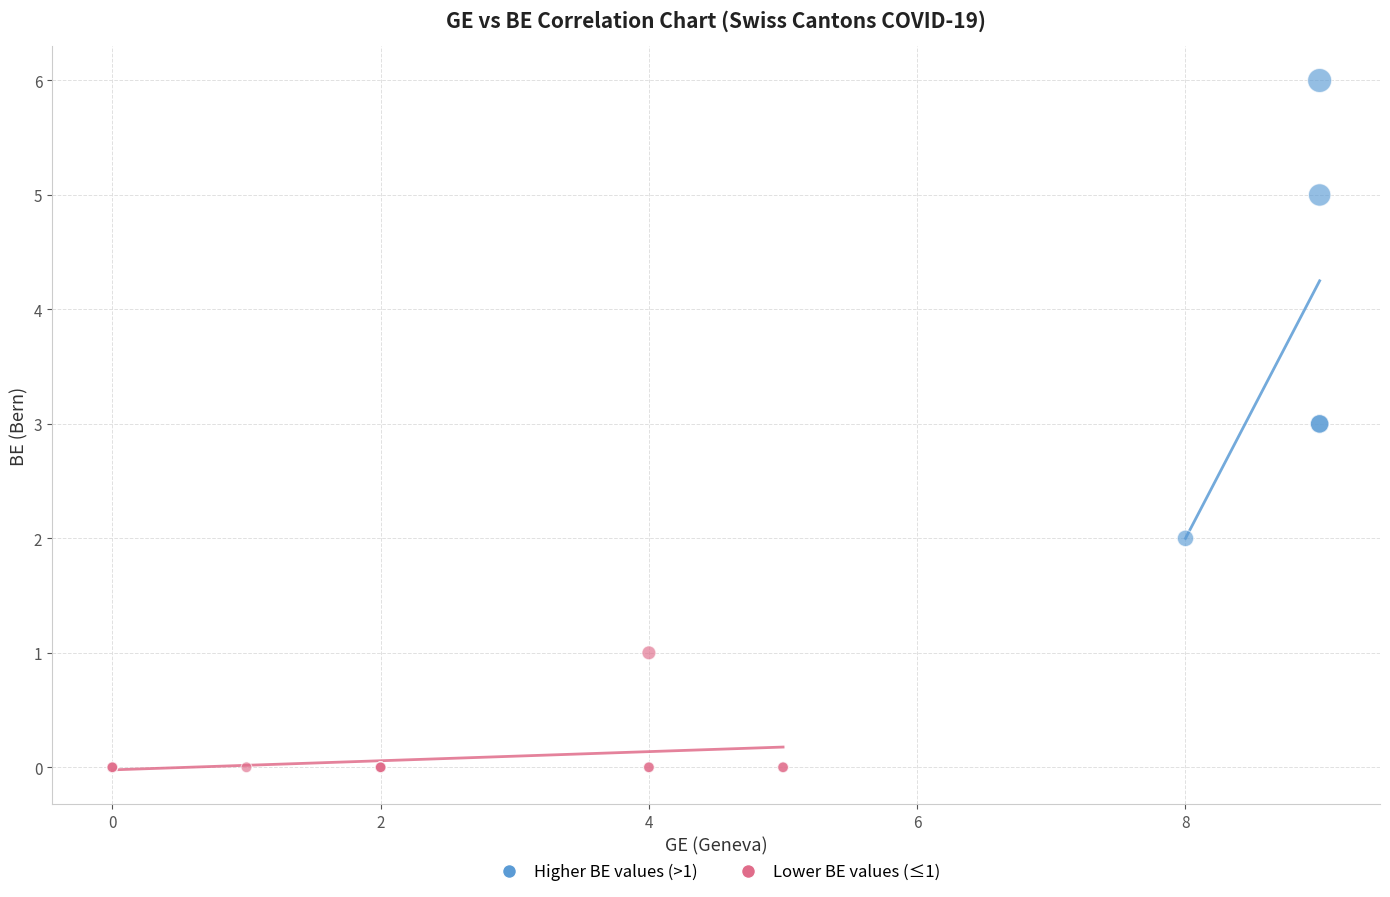

Which series contains the lowest Y value?

Lower BE values (≤1)